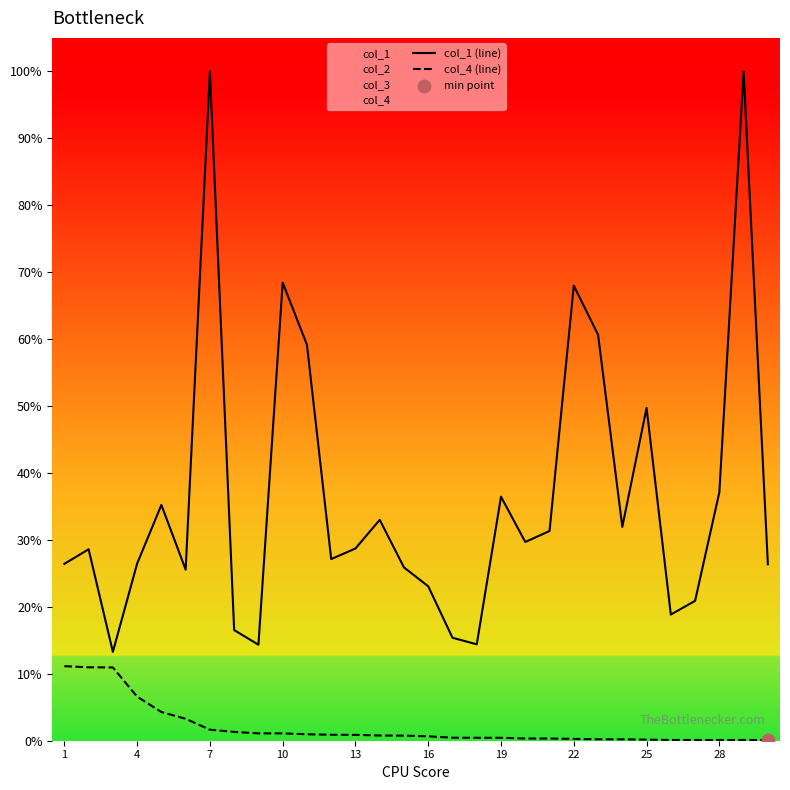

What is the total value across all series at 28?

69.5